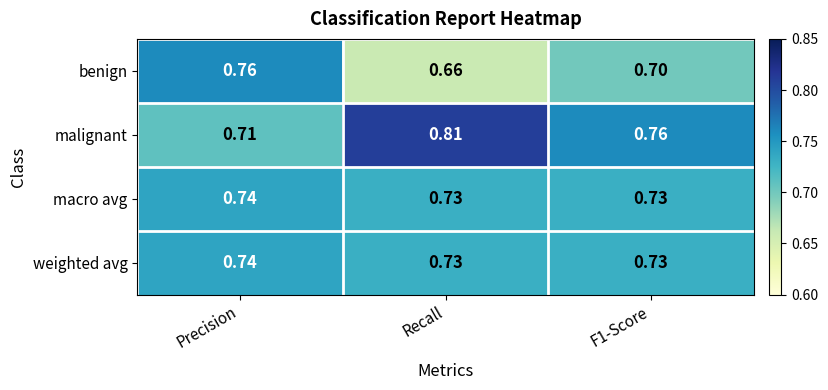

Which series has the largest total across all categories?

malignant